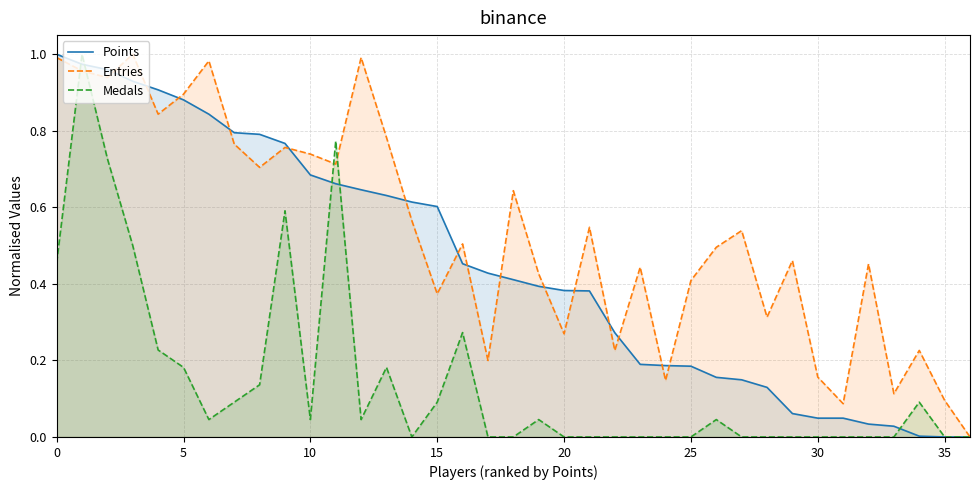

Reading left to right, what are all the values shown in this chart?

Points: 1.0	1.0	1.0	0.9	0.9	0.9	0.8	0.8	0.8	0.8	0.7	0.7	0.6	0.6	0.6	0.6	0.5	0.4	0.4	0.4	0.4	0.4	0.3	0.2	0.2	0.2	0.2	0.1	0.1	0.1	0.0	0.0	0.0	0.0	0.0	0.0	0.0
Entries: 1.0	1.0	0.9	1.0	0.8	0.9	1.0	0.8	0.7	0.8	0.7	0.7	1.0	0.8	0.6	0.4	0.5	0.2	0.6	0.4	0.3	0.5	0.2	0.4	0.1	0.4	0.5	0.5	0.3	0.5	0.2	0.1	0.5	0.1	0.2	0.1	0.0
Medals: 0.5	1.0	0.7	0.5	0.2	0.2	0.0	0.1	0.1	0.6	0.0	0.8	0.0	0.2	0.0	0.1	0.3	0.0	0.0	0.0	0.0	0.0	0.0	0.0	0.0	0.0	0.0	0.0	0.0	0.0	0.0	0.0	0.0	0.0	0.1	0.0	0.0